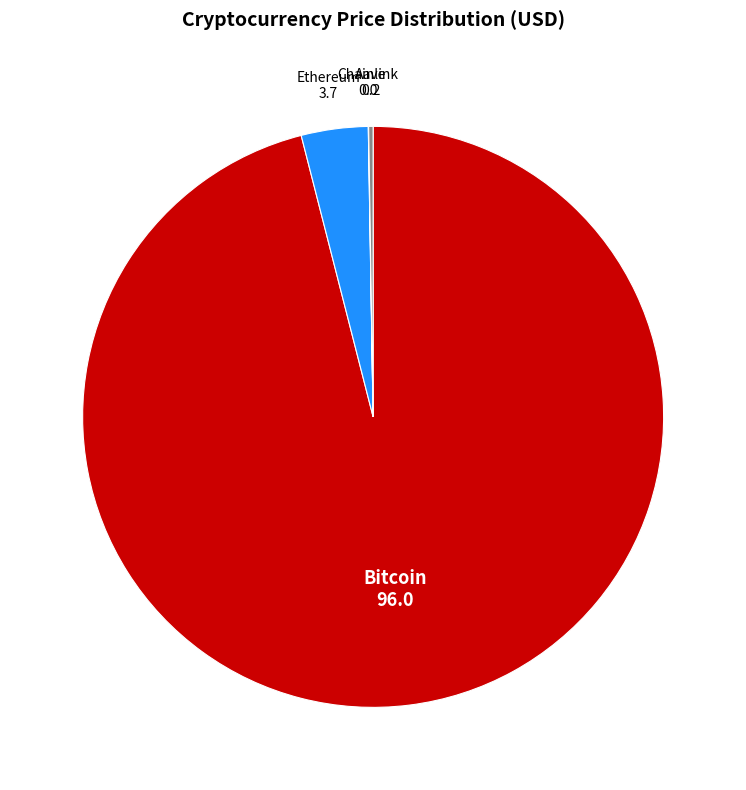

What is the largest slice in the pie chart?

Bitcoin